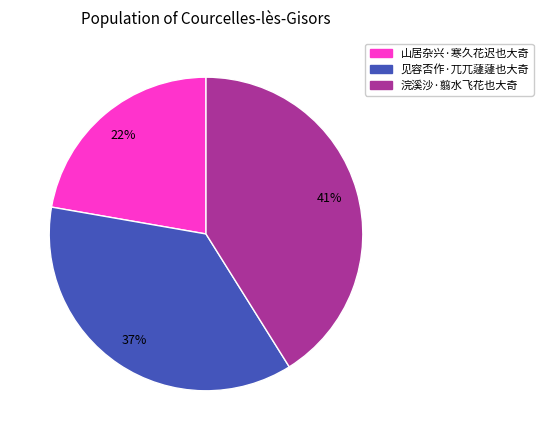

How many segments does this pie chart have?

3